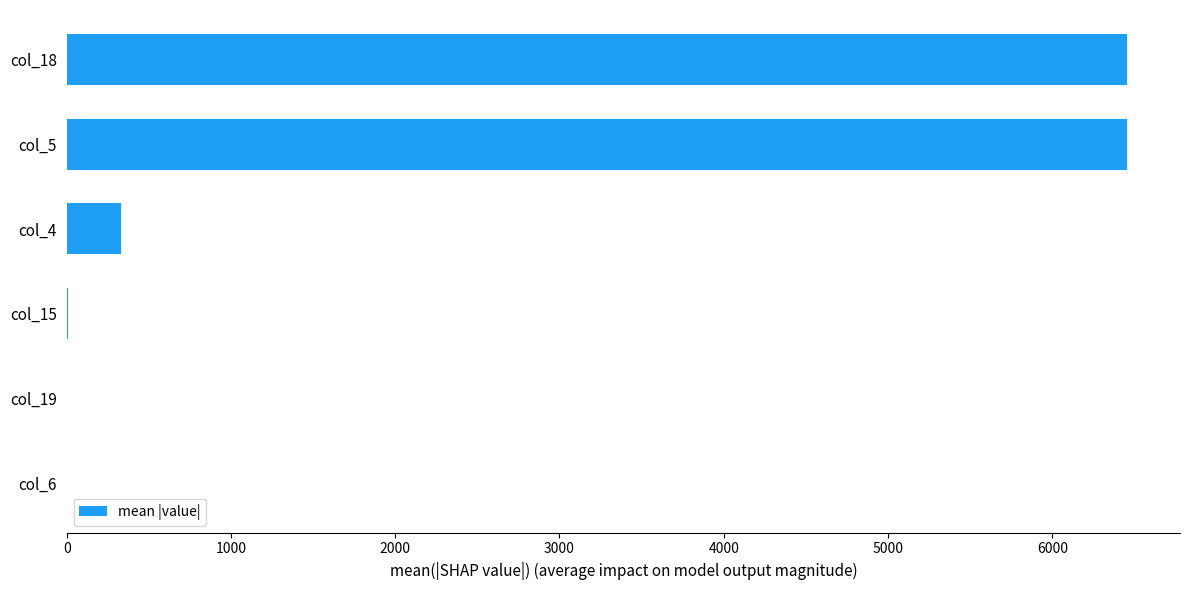

What is the sum of all values?

13249.0